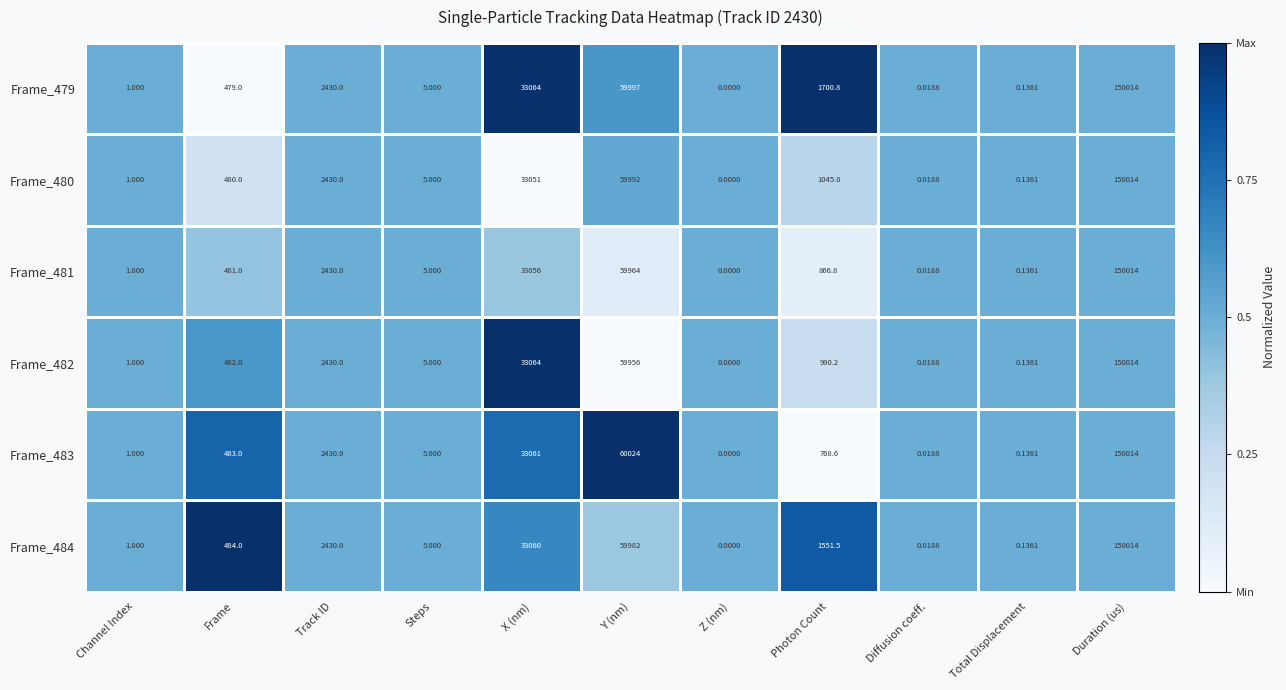

At which category is the sum across all series the highest?

Duration (us)